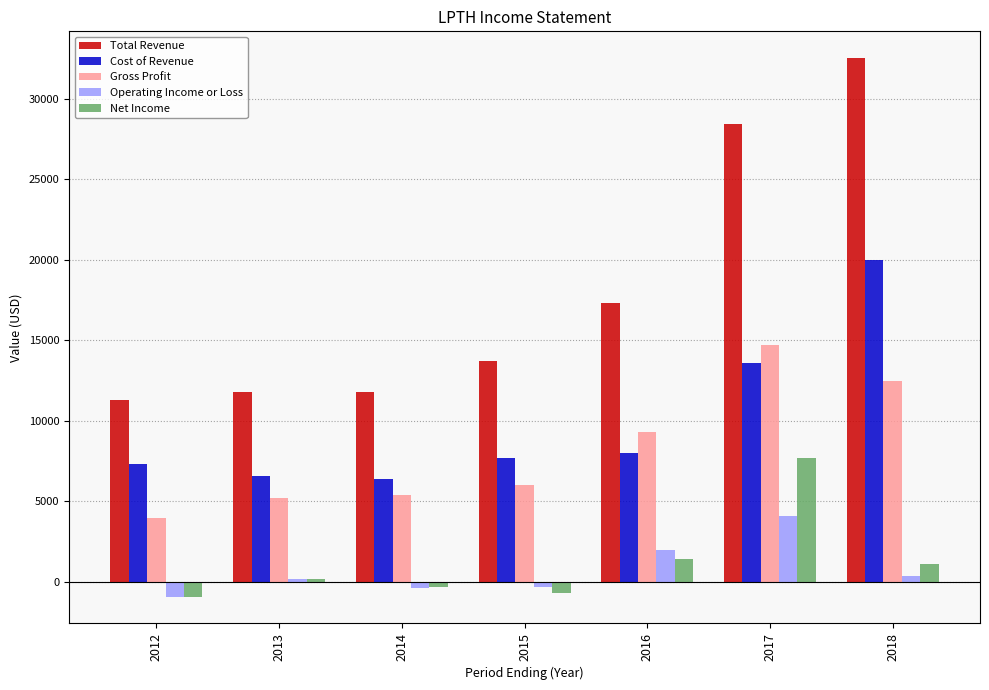

Count the number of categories in the chart.

7